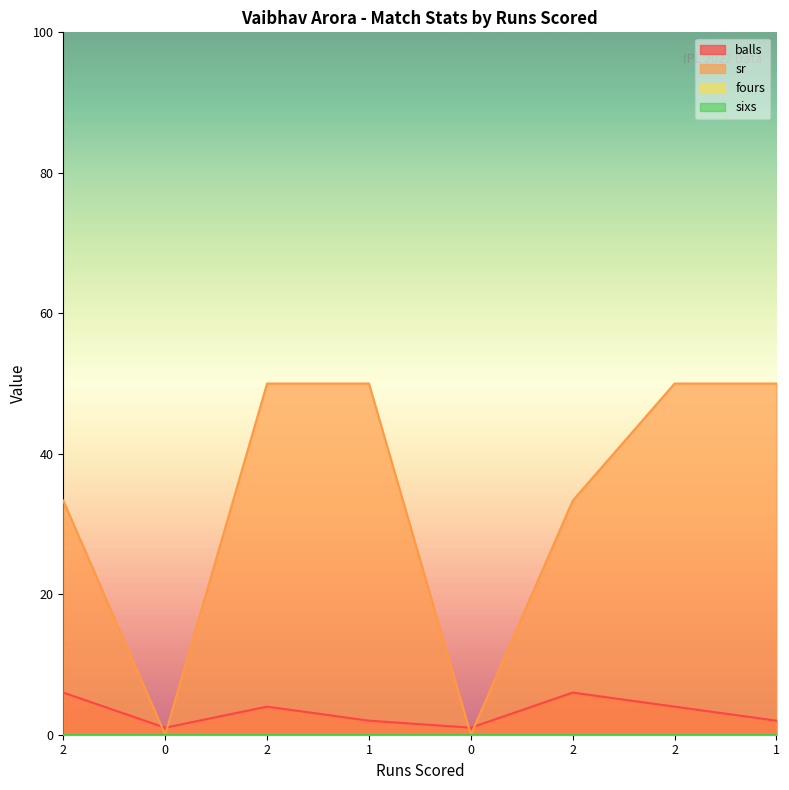

How many times do sr and balls cross each other?

4